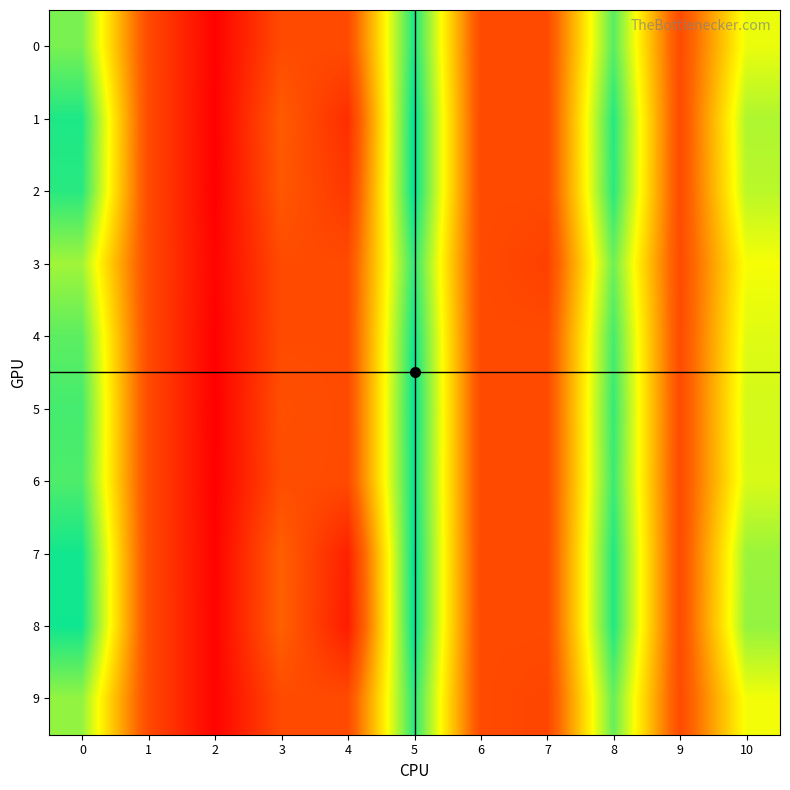

At 10, list the series in order from smallest to largest.

3, 9, 0, 4, 6, 5, 2, 1, 7, 8